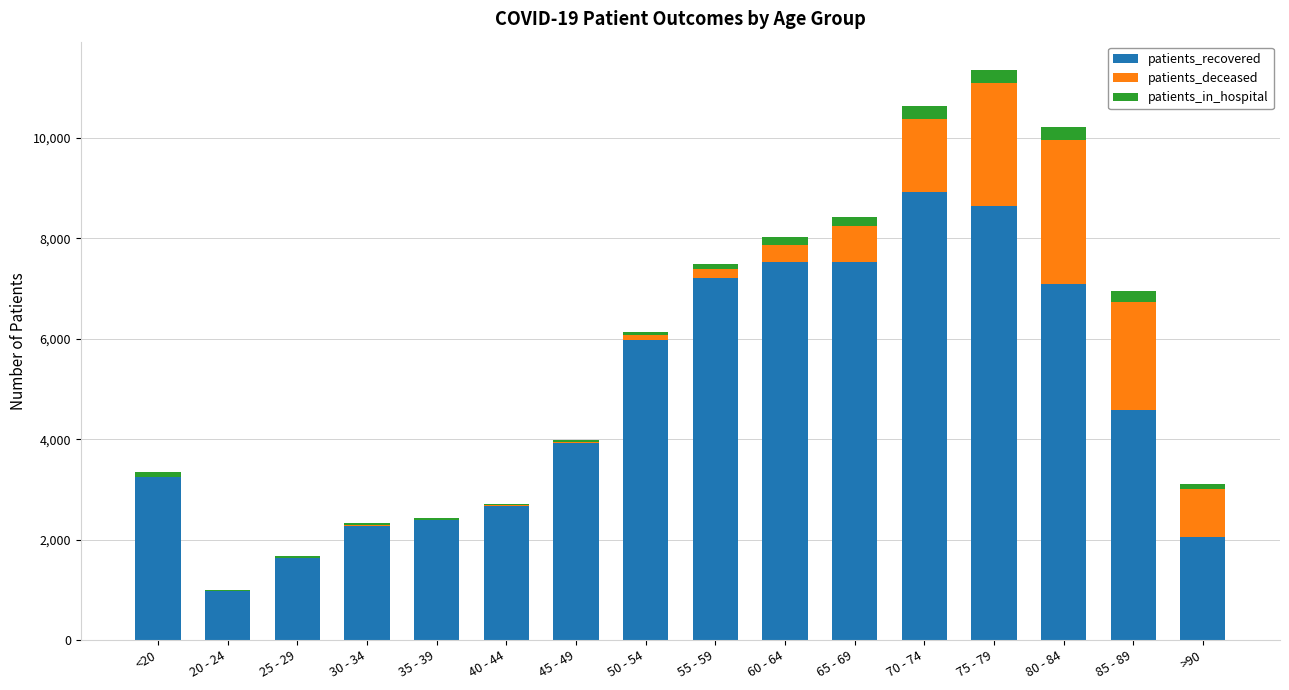

Which category has the highest value in the patients_recovered series?

70 - 74